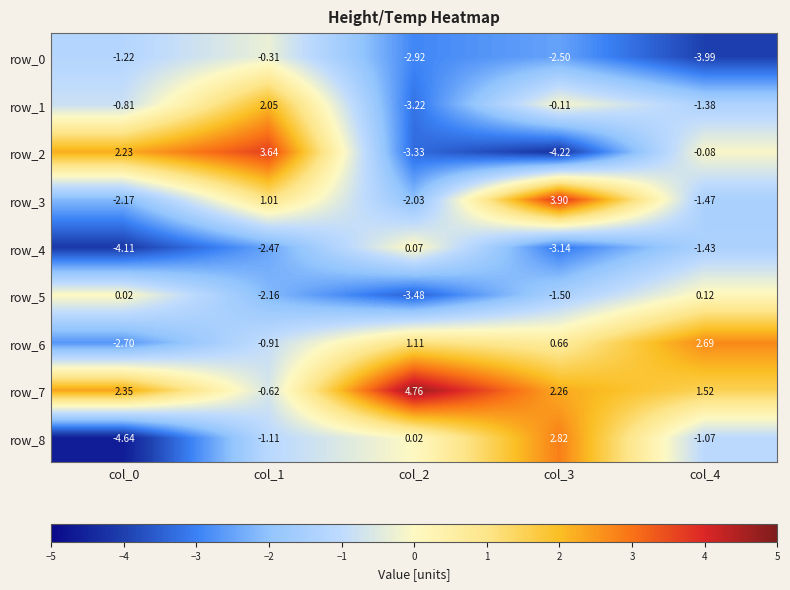

Rank the categories by row_6 value from lowest to highest.

col_0, col_1, col_3, col_2, col_4